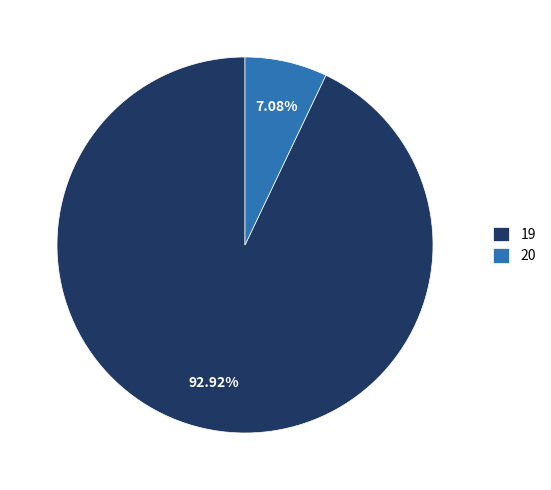

Which category has the biggest portion of the pie?

19